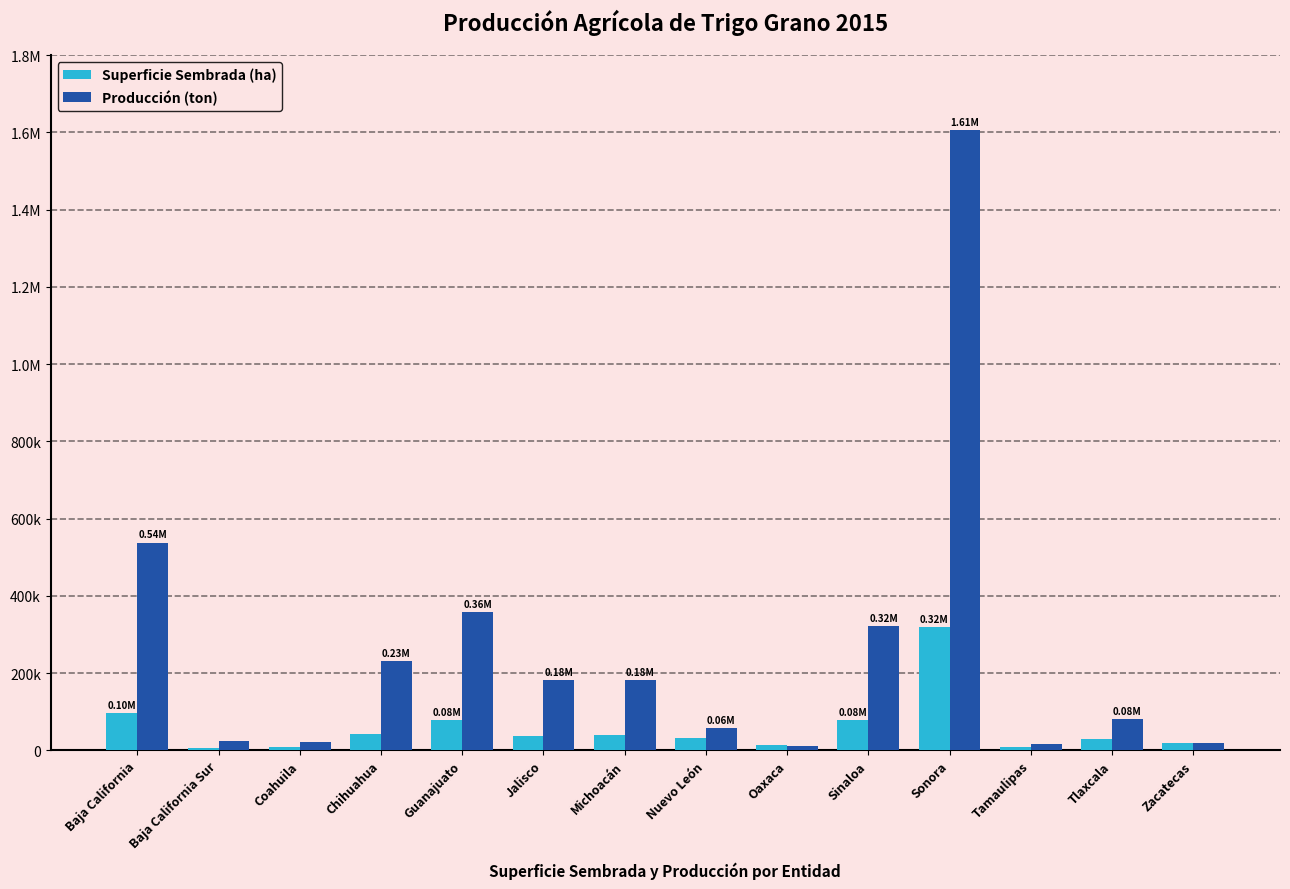

Are the bars grouped side by side (vs. stacked)?

Yes